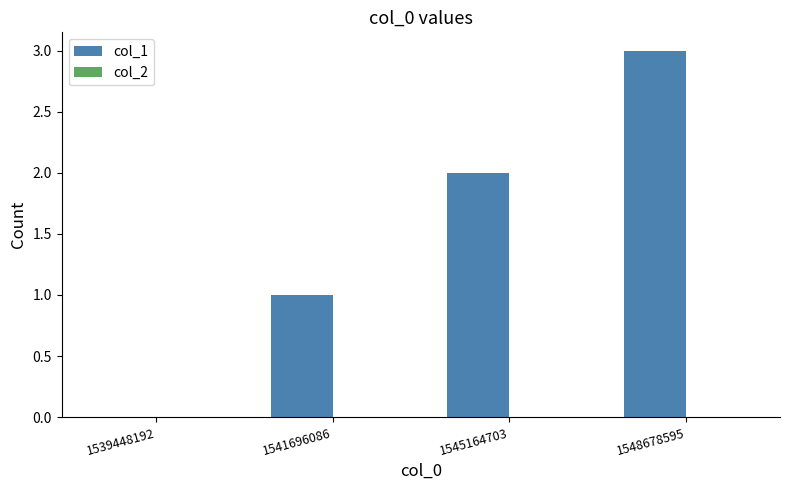

What is the change in value from 1539448192 to 1545164703?

+2